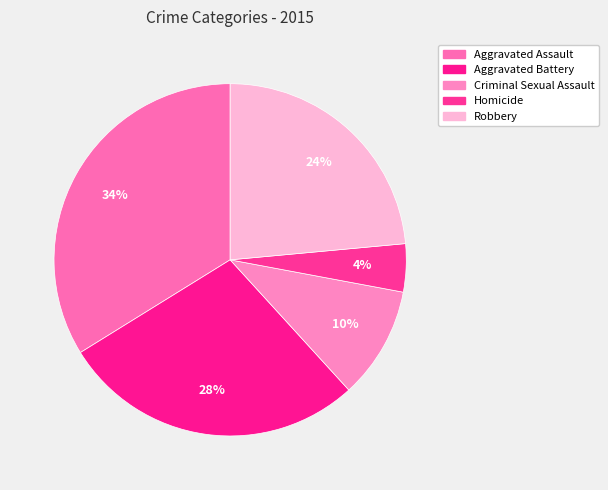

To the nearest percent, what is the average slice percentage?

20%